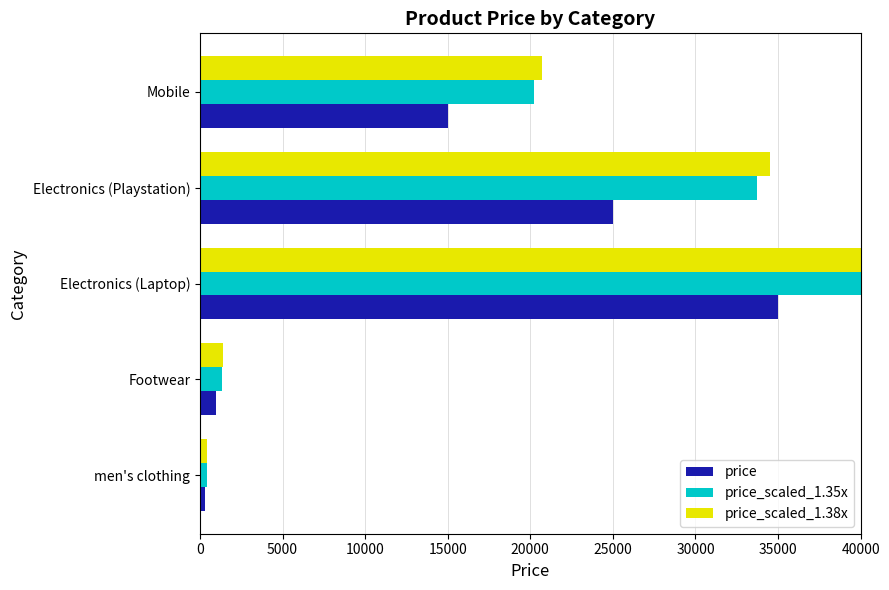

The value of price at men's clothing is 300.0. True or false?

True